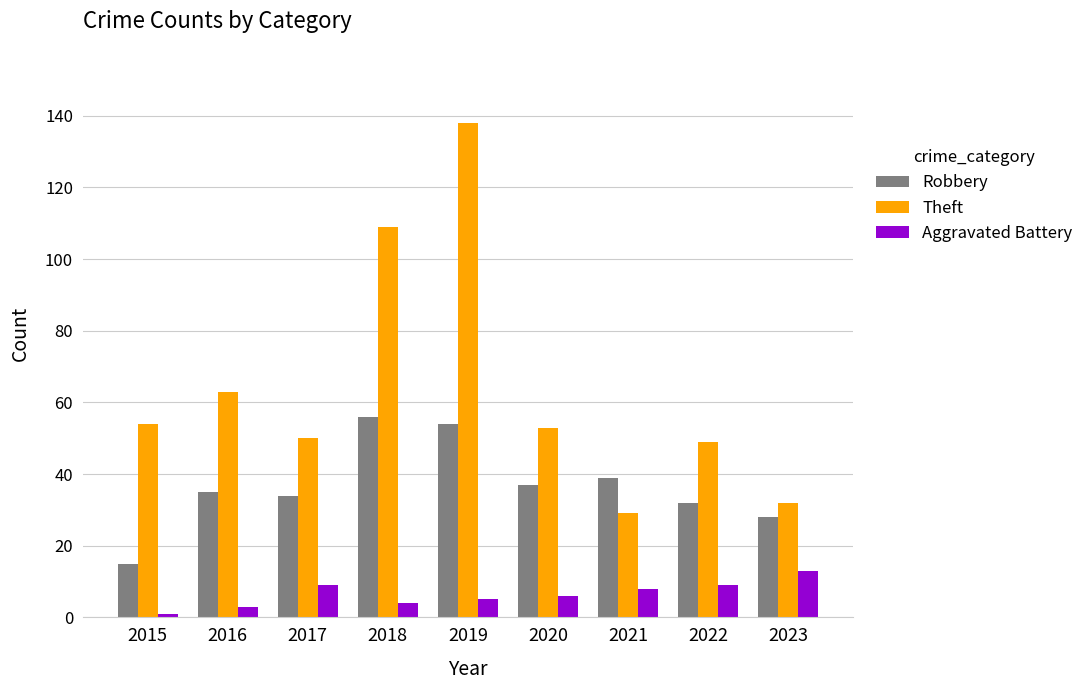

What are all the series names shown in the legend?

Robbery, Theft, Aggravated Battery